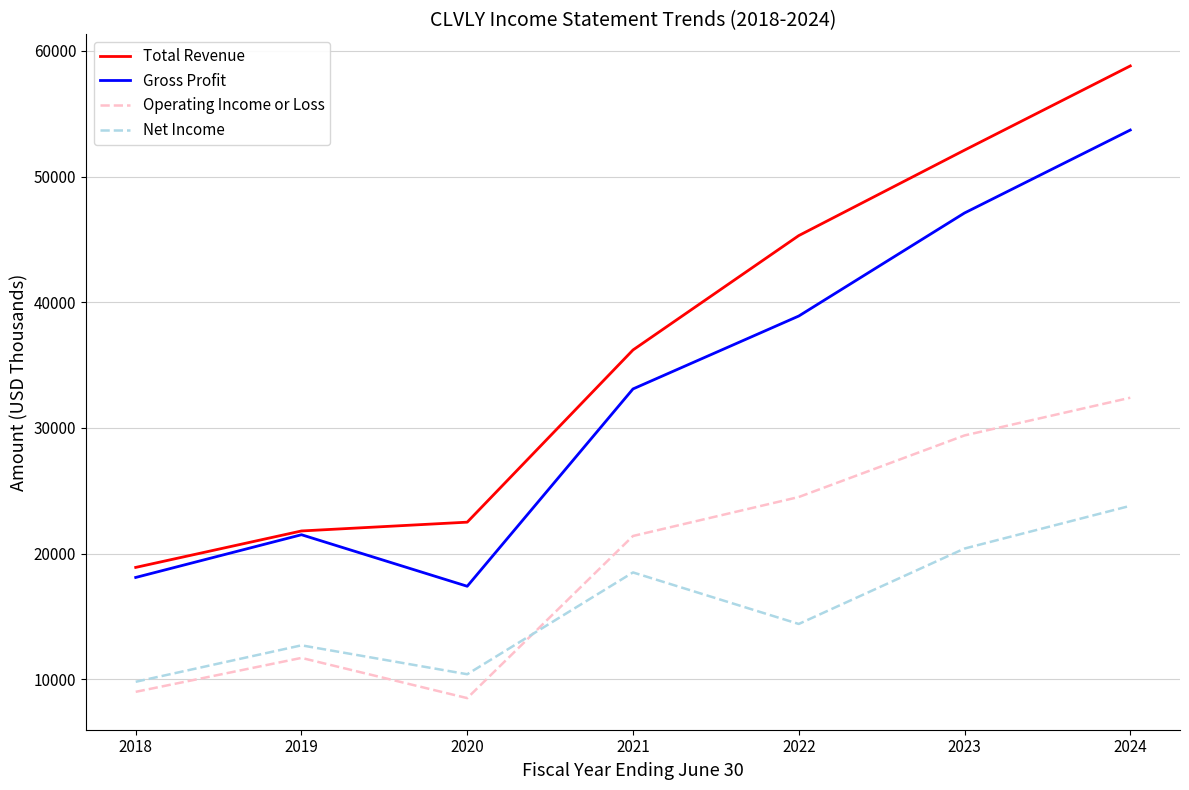

What is the spread (max minus min) of values at 2021?

17700